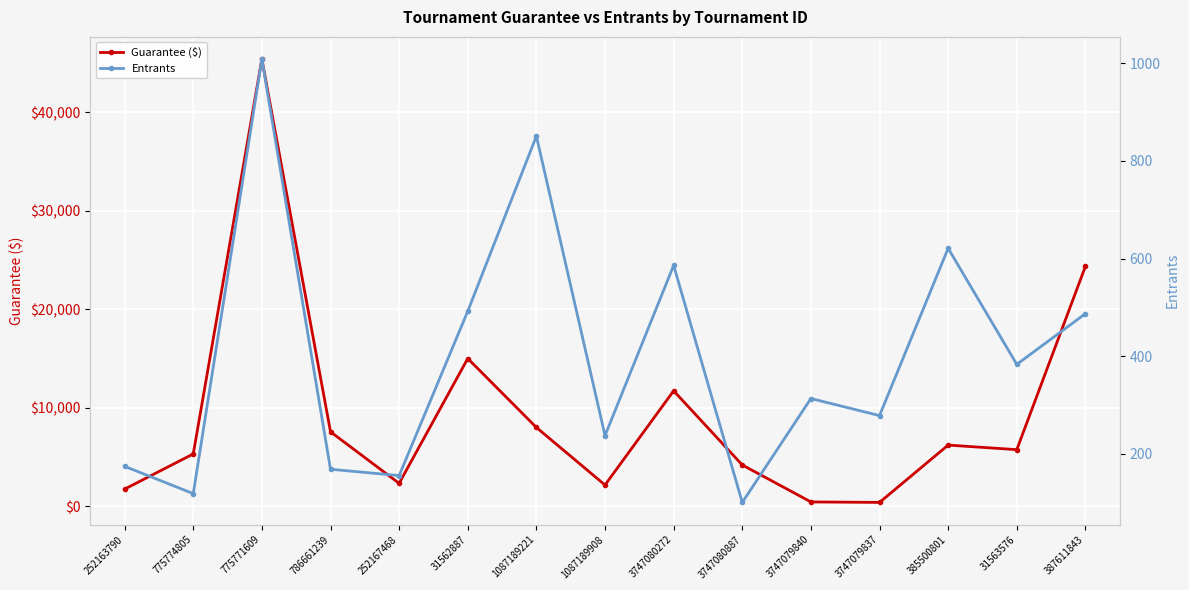

Reading left to right, extract all data points from this chart.

Guarantee ($): 1740	5310	45405	7560	2325	15000	8000	2157	11720	4190	438	389	6210	5745	24350
Entrants: 174	118	1009	168	155	492	851	237	586	100	313	278	621	383	487